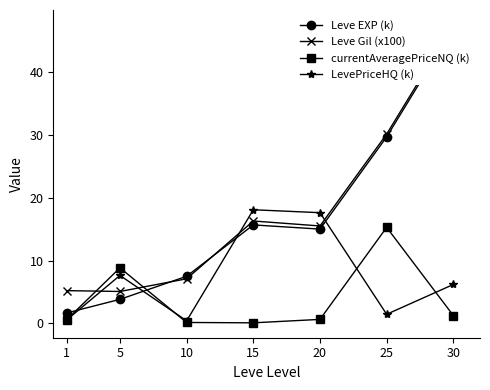

Where do LevePriceHQ (k) and Leve Gil (x100) first cross each other?

1 and 5